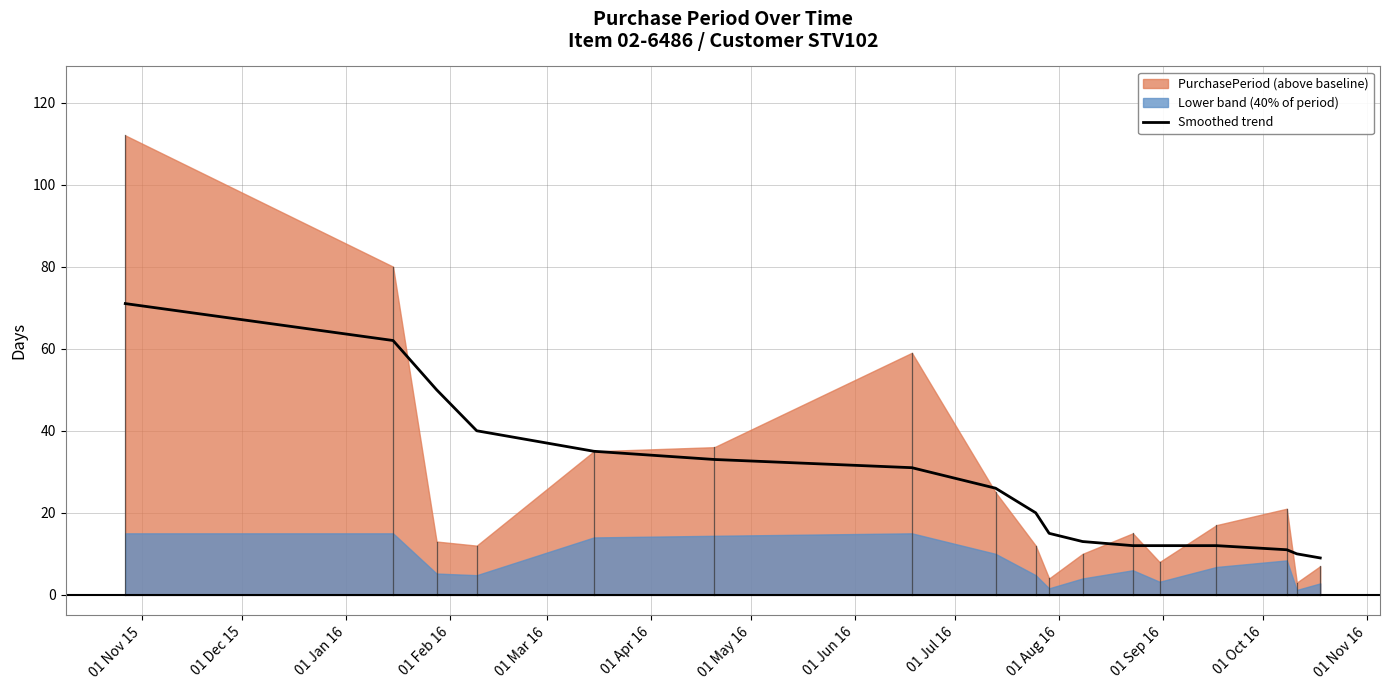

What is the minimum value for Smoothed trend?

9